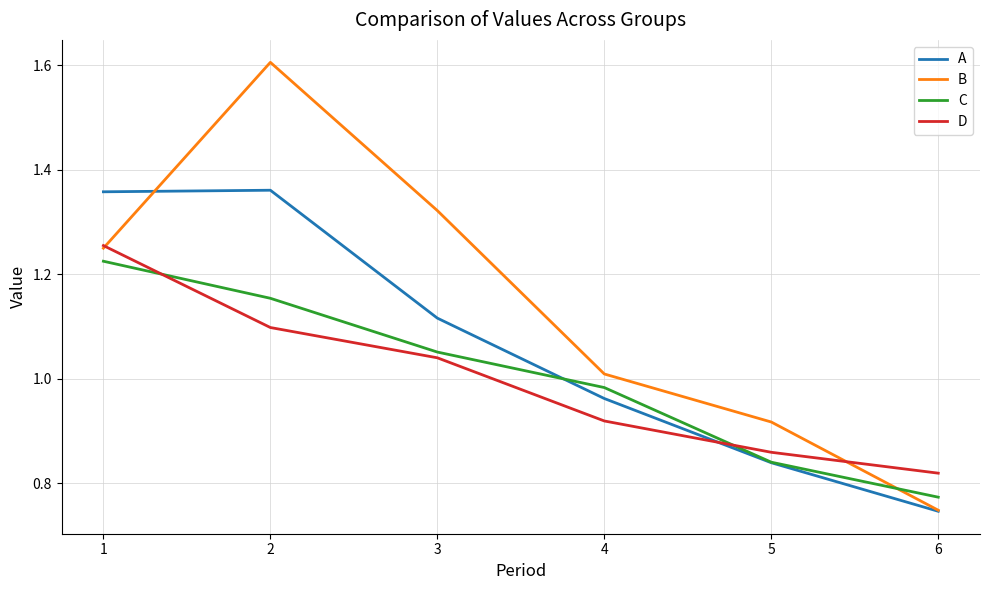

At which category does the chart reach its minimum across all series?

6